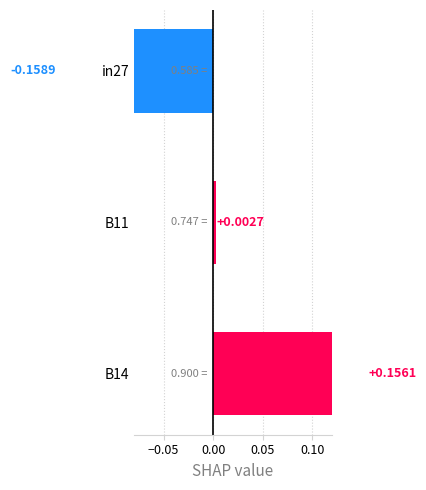

How many bars are there in total?

3